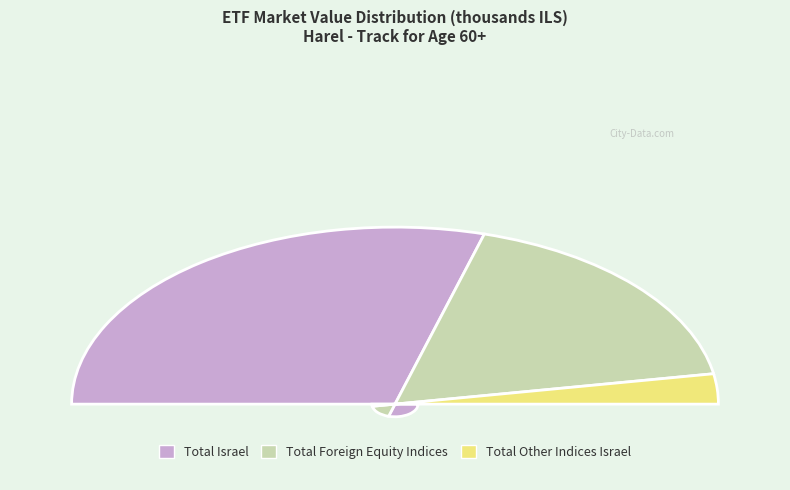

To the nearest percent, what is the difference between the largest and smallest slice percentages?

53%